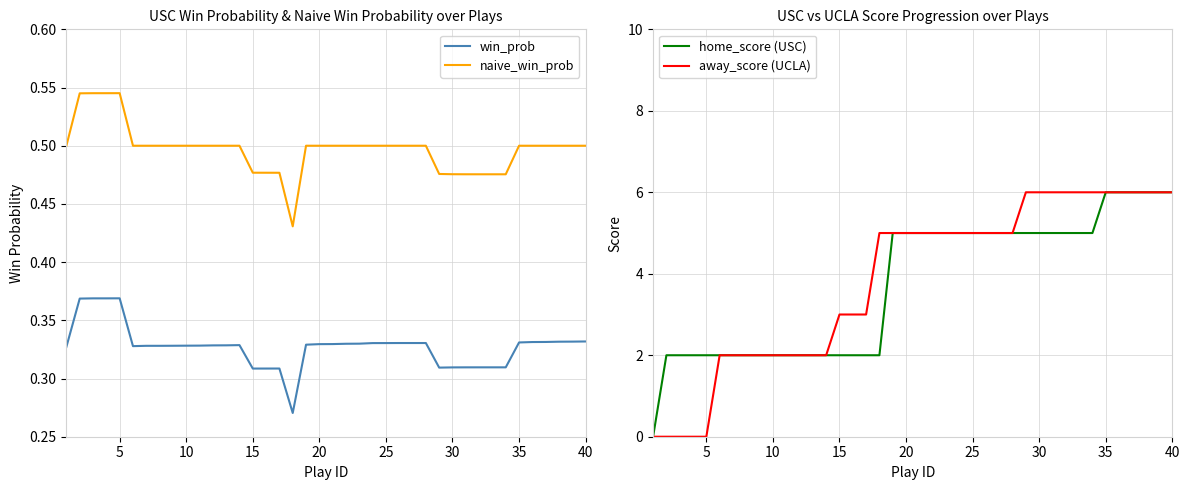

Is it true that away_score (UCLA) equals 2 at 5?

False